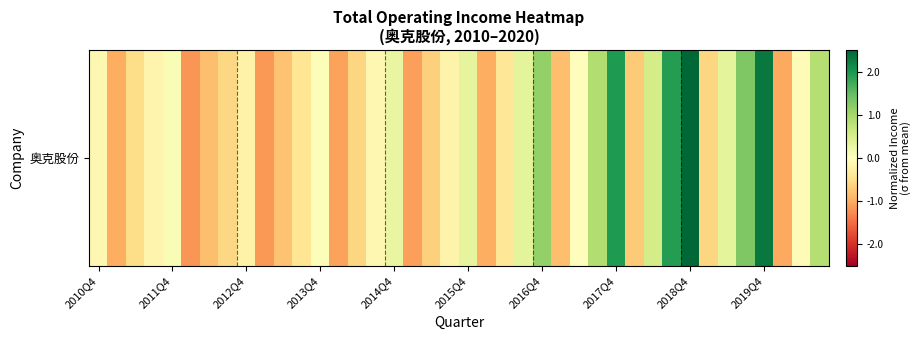

At which label does the data first exceed 0?

2011Q4